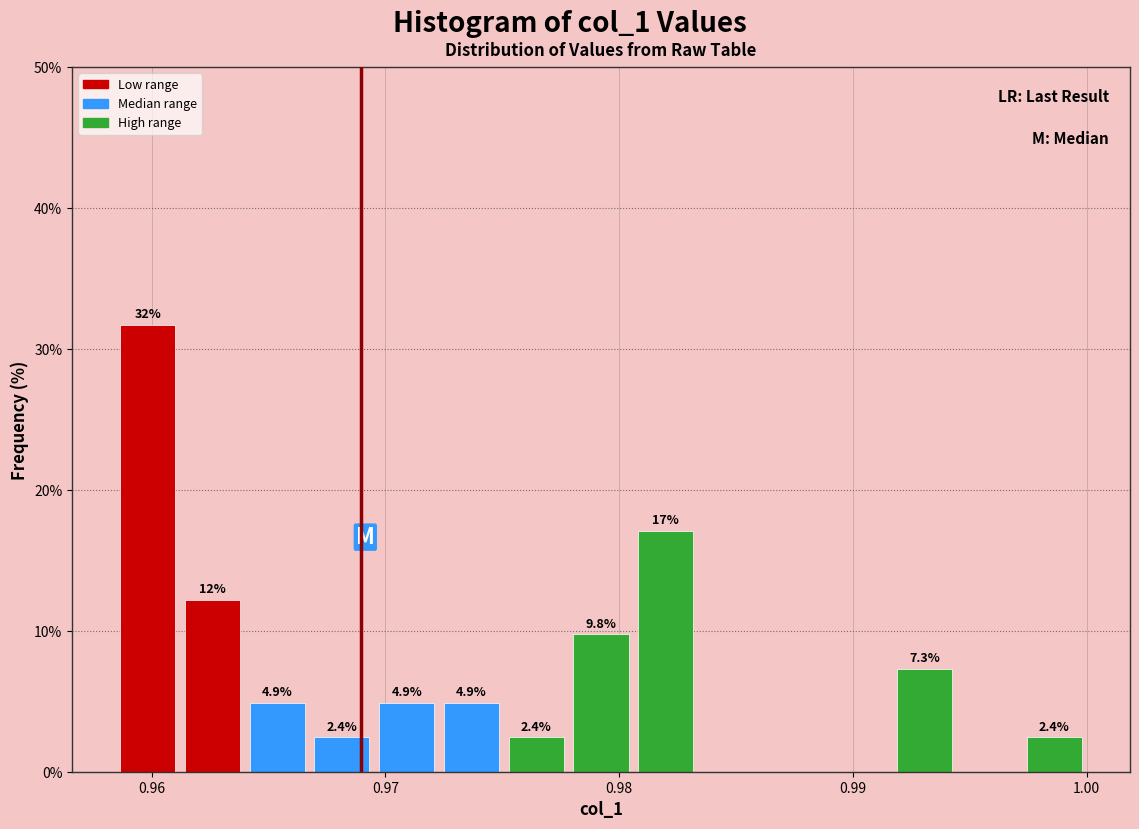

Around what value on the x-axis is the tallest bar? Give the approximate position of its centre, as read against the axis.

0.960